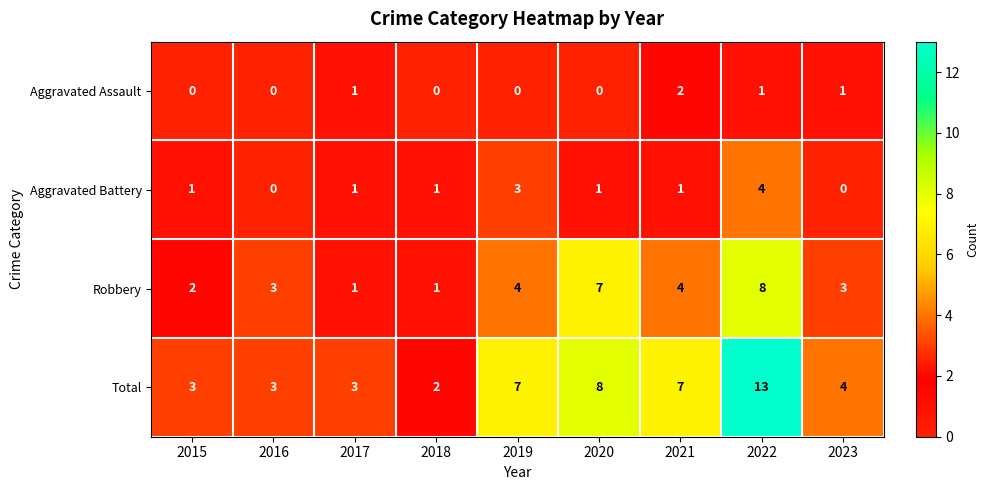

Which series changed the most between 2015 and 2021?

Total